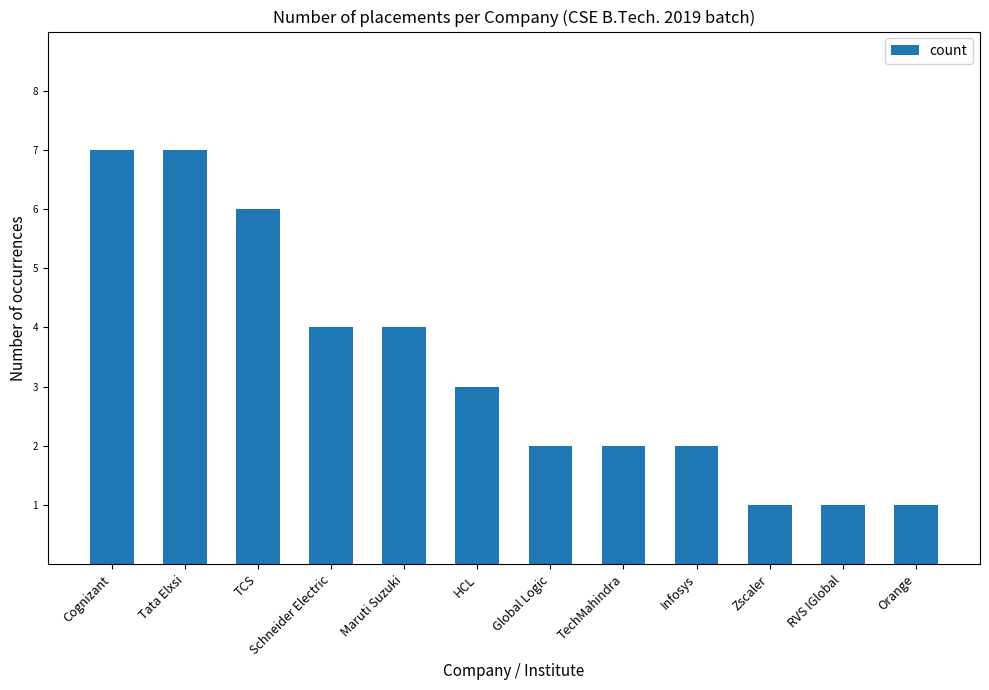

Reading right to left, transcribe all the data shown in this chart.

Orange=1	RVS IGlobal=1	Zscaler=1	Infosys=2	TechMahindra=2	Global Logic=2	HCL=3	Maruti Suzuki=4	Schneider Electric=4	TCS=6	Tata Elxsi=7	Cognizant=7